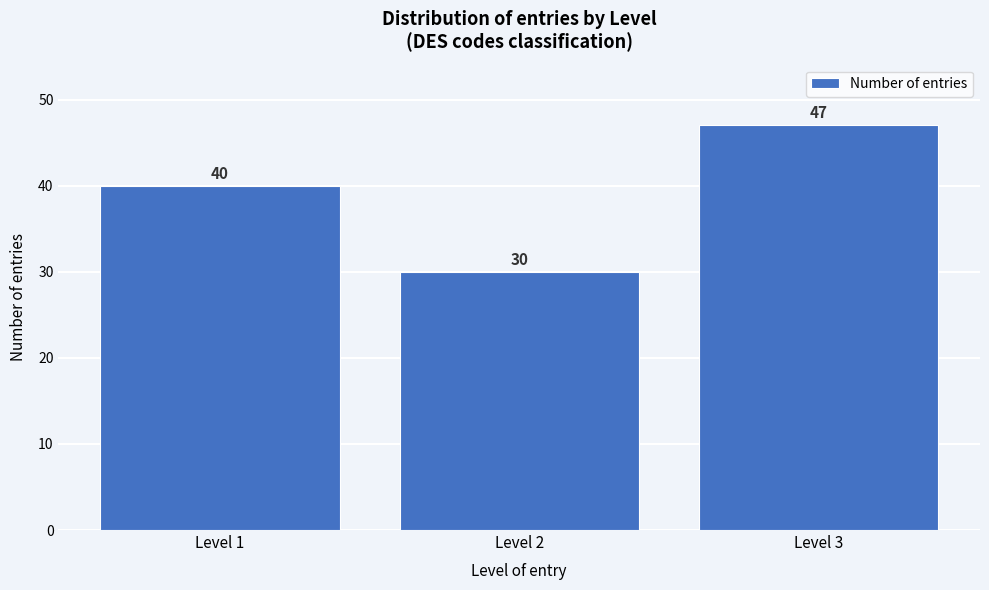

Reading left to right, extract all data points from this chart.

Level 1=40	Level 2=30	Level 3=47